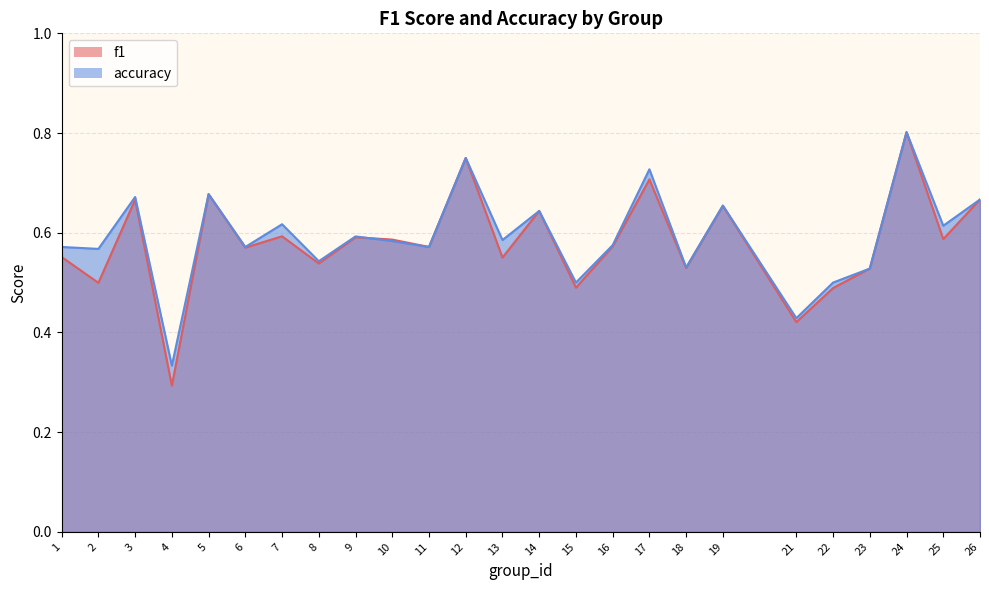

Which series changed the most between 7 and 9?

accuracy